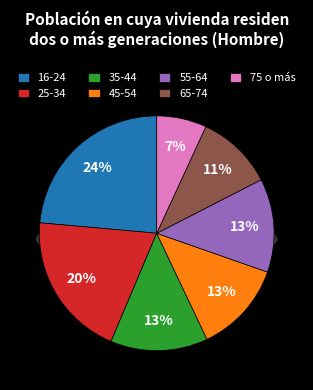

Which has a higher value, 35-44 or 55-64?

35-44